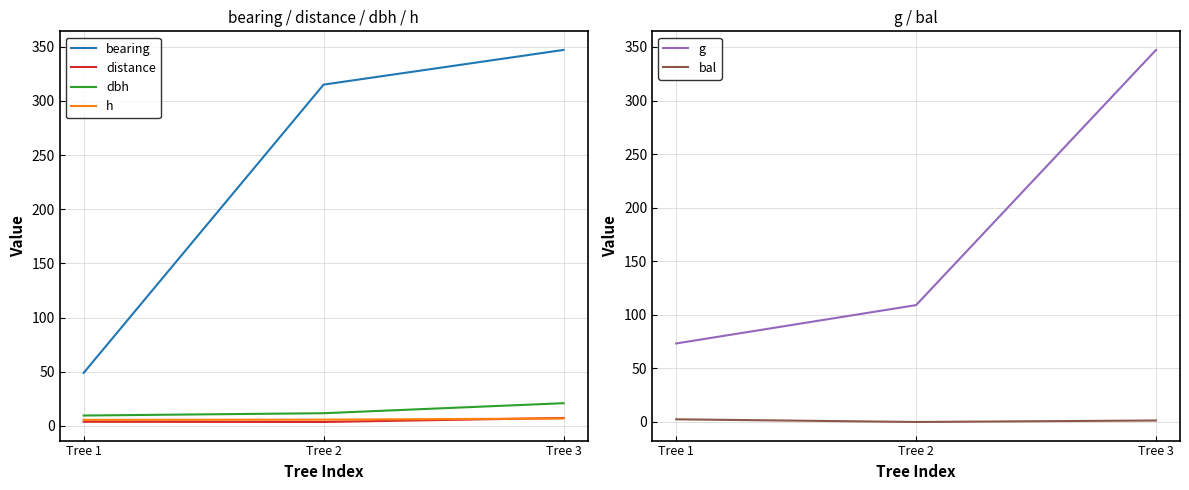

Read the bal value at Tree 3.

1.4